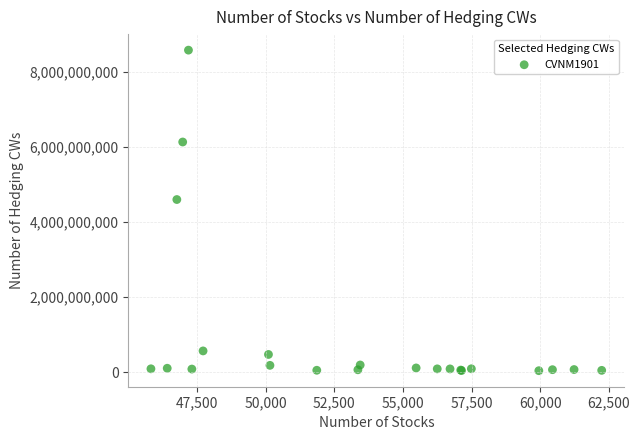

What Y value in the scatter plot is closest to 4308558041?

4598624447.0